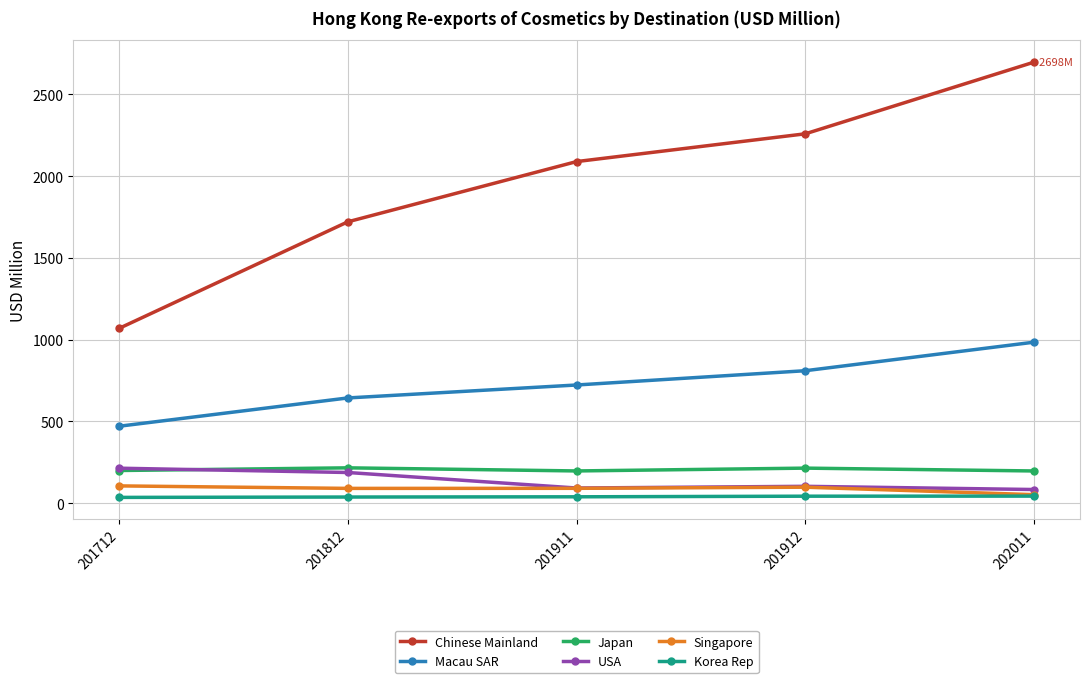

True or false: Chinese Mainland and Macau SAR cross at least once.

False